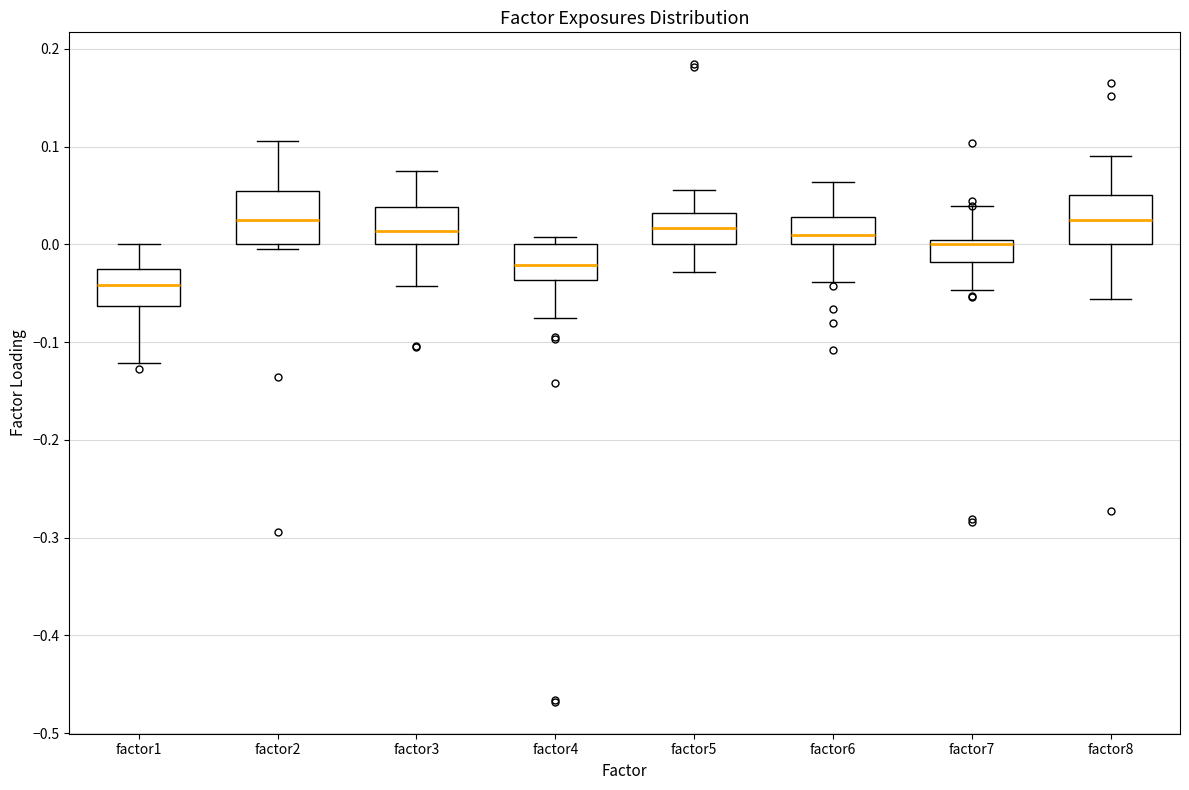

Reading left to right, transcribe this box plot: for each box, give where its median line is, the range the box spans, and where its two whiskers end, as read against the y-axis. The values are not printed on the chart, so give them approximately, as read against the axis.

factor1: median -0.04, box -0.06 to -0.02, whiskers -0.12 to 0.00
factor2: median 0.02, box 0.00 to 0.05, whiskers 0.00 (just below the box's lower edge) to 0.11
factor3: median 0.01, box 0.00 to 0.04, whiskers -0.04 to 0.08
factor4: median -0.02, box -0.04 to 0.00, whiskers -0.08 to 0.01
factor5: median 0.02, box 0.00 to 0.03, whiskers -0.03 to 0.06
factor6: median 0.01, box 0.00 to 0.03, whiskers -0.04 to 0.06
factor7: median 0.00 (just below the box's upper edge), box -0.02 to 0.00, whiskers -0.05 to 0.04
factor8: median 0.02, box 0.00 to 0.05, whiskers -0.06 to 0.09